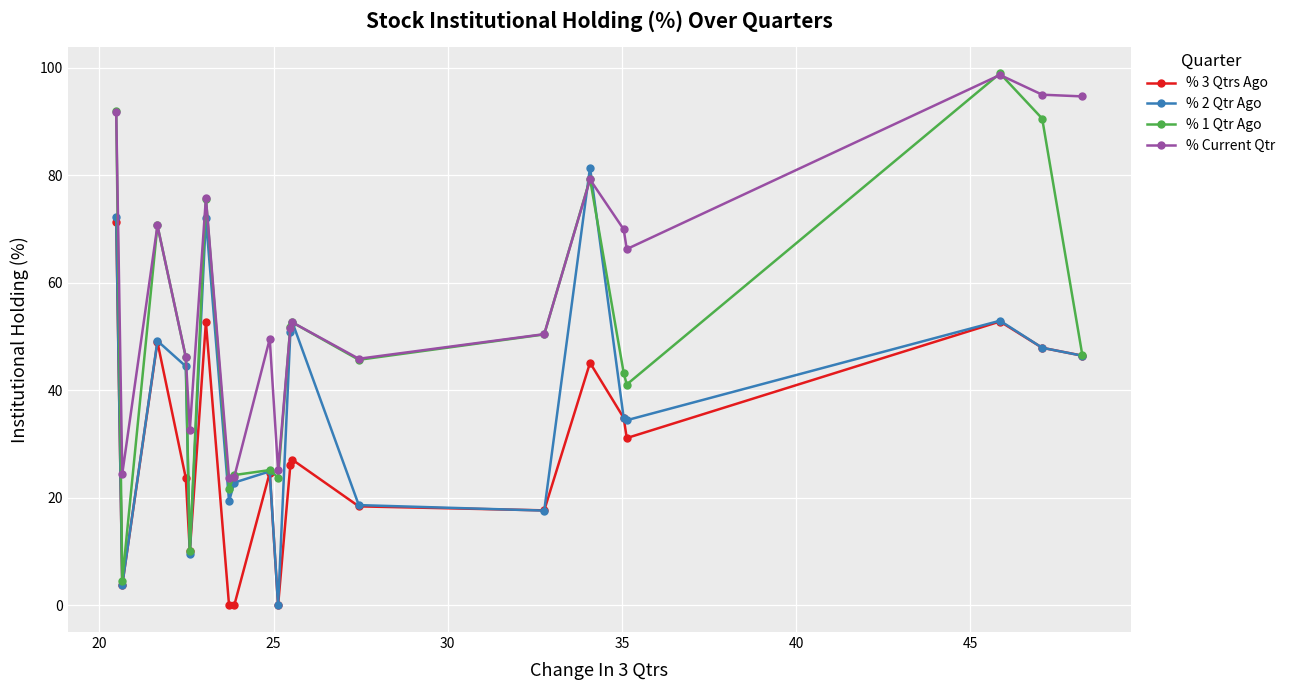

List the series in order of their overall mean, lowest first.

% 3 Qtrs Ago, % 2 Qtr Ago, % 1 Qtr Ago, % Current Qtr